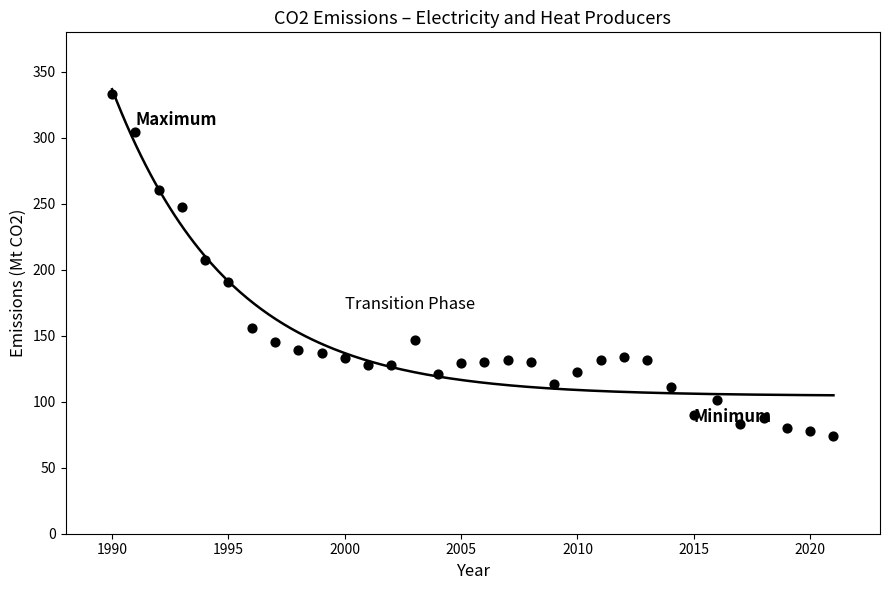

What Y value in the scatter plot is closest to 203?

207.4